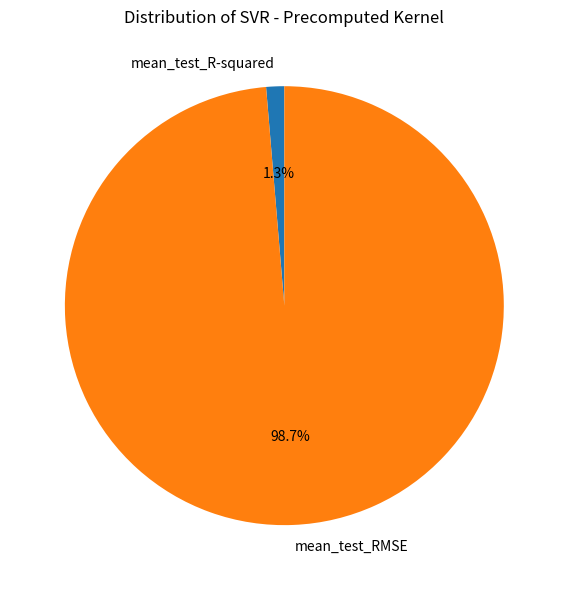

Combined, what portion of the pie is mean_test_R-squared and mean_test_RMSE?

100.0%